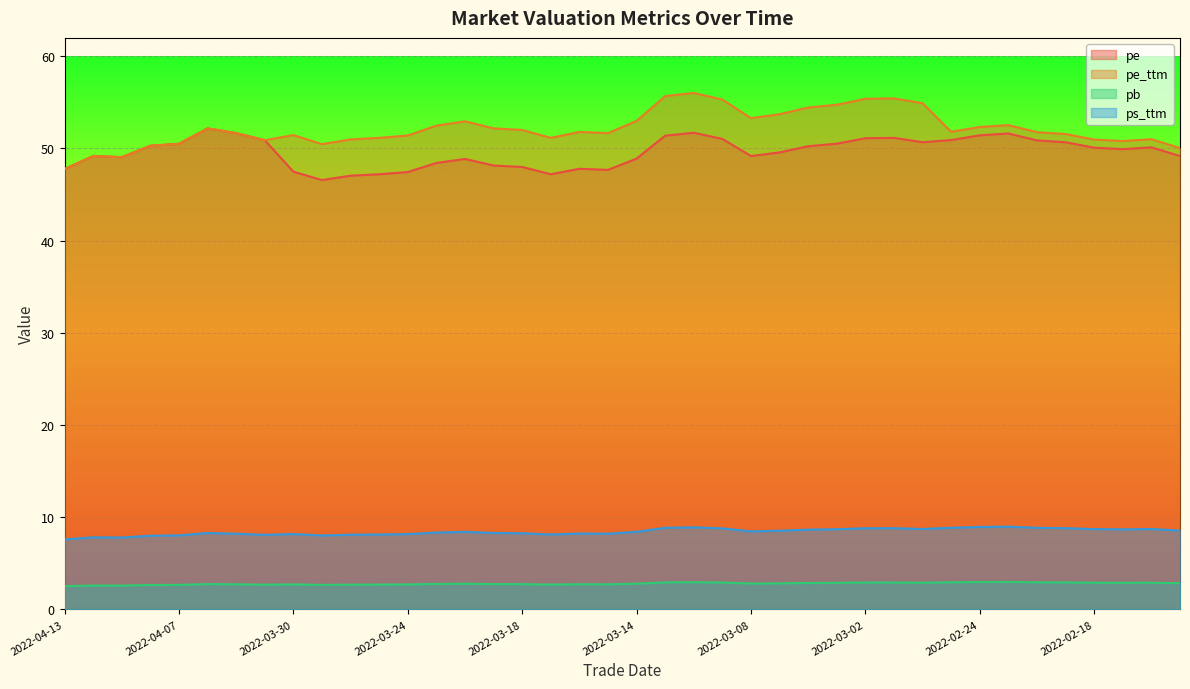

Between 2022-04-06 and 2022-02-17, which is larger?

2022-04-06